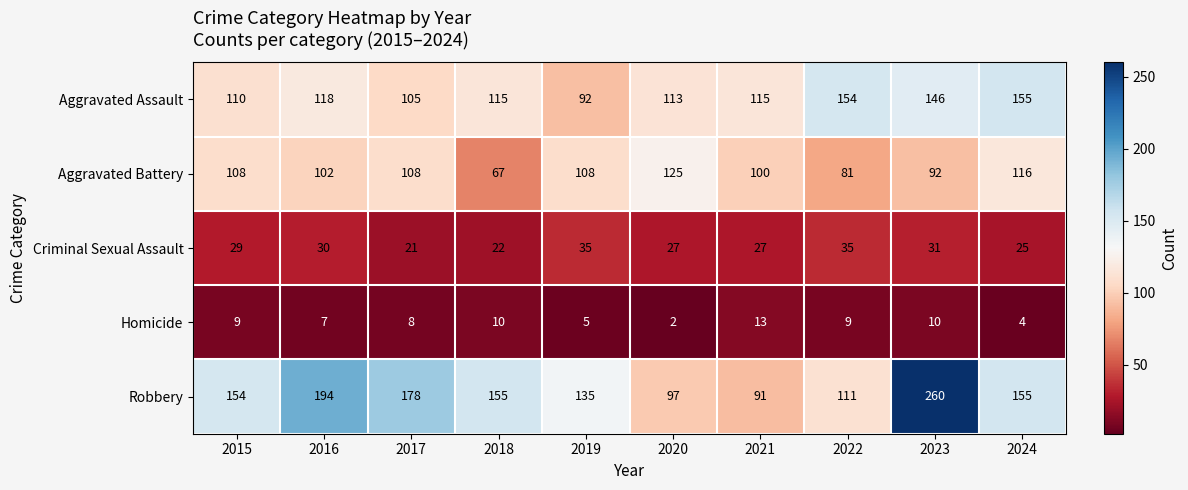

How many distinct data groups are displayed?

5